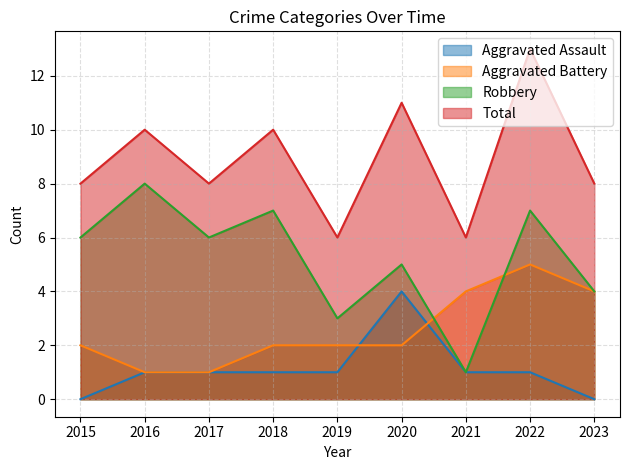

What are all the series names shown in the legend?

Aggravated Assault, Aggravated Battery, Robbery, Total